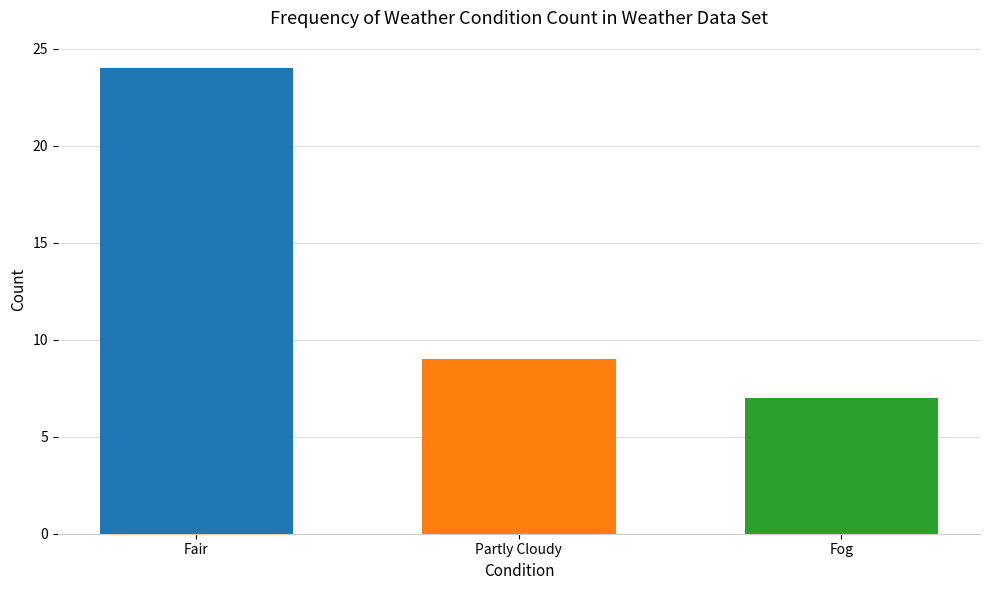

Reading left to right, transcribe all the data shown in this chart.

24	9	7